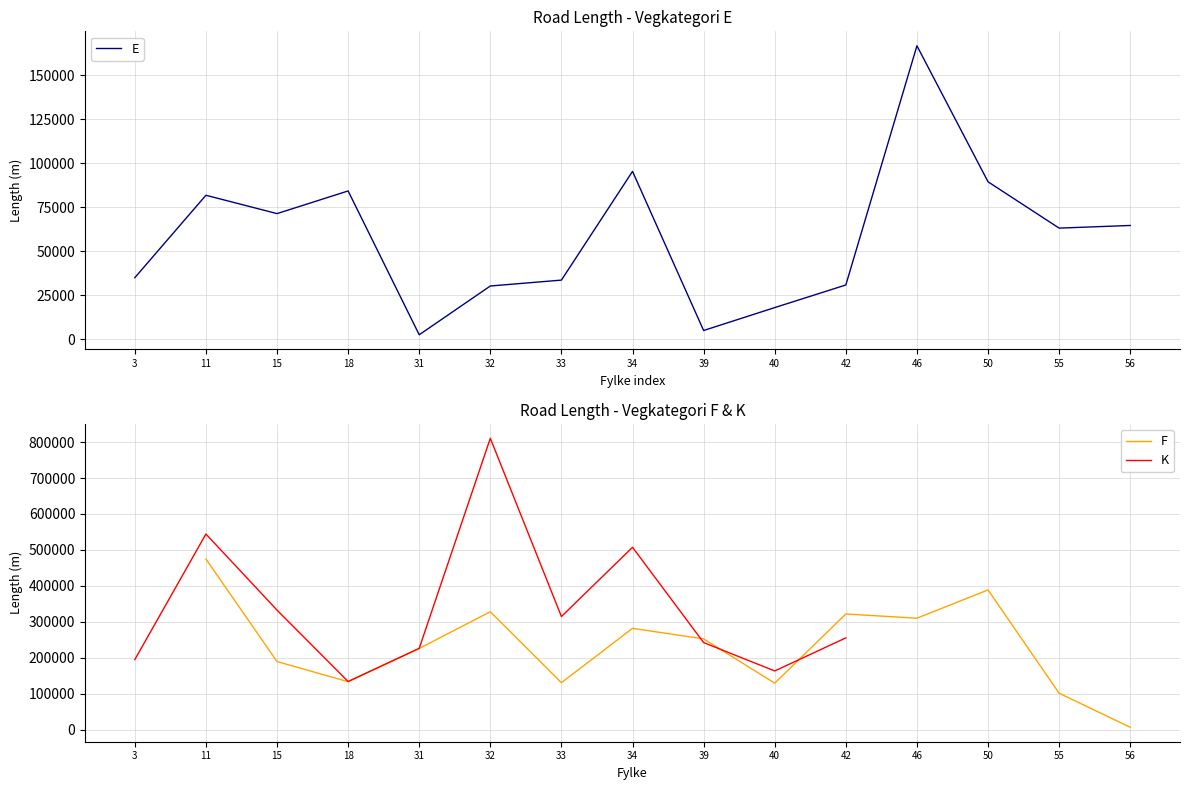

True or false: E and F intersect in this chart.

True